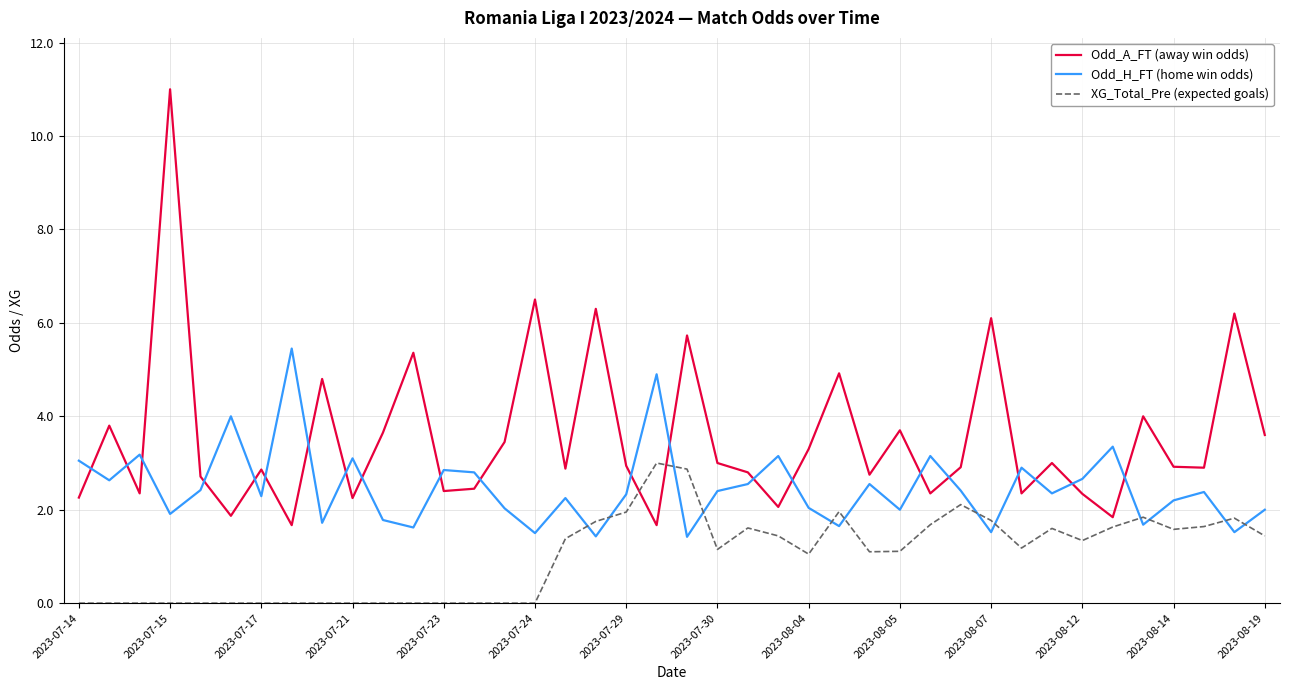

After their last crossing, which series has the higher values: XG_Total_Pre (expected goals) or Odd_A_FT (away win odds)?

Odd_A_FT (away win odds)